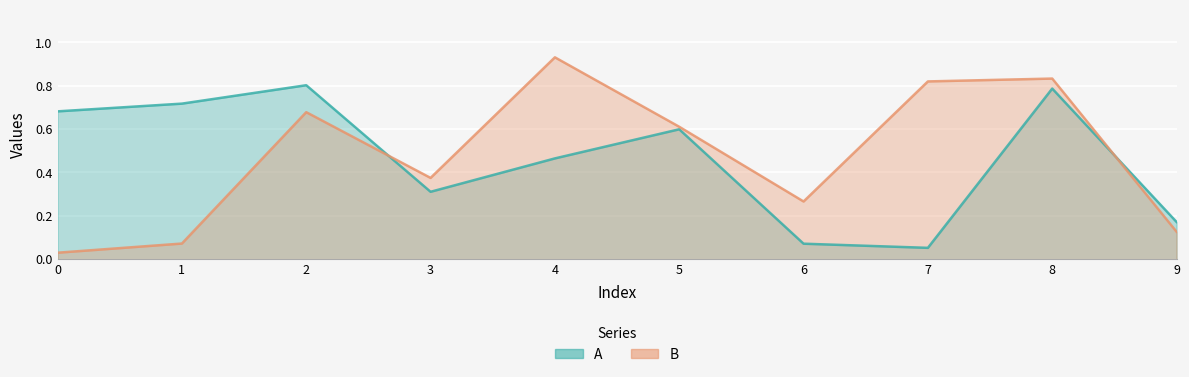

Read the A value at 1.

0.7